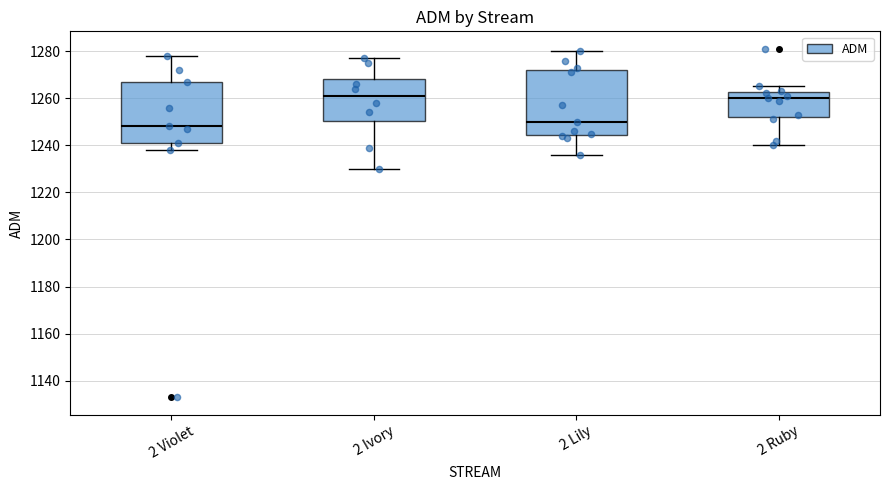

Reading left to right, transcribe this box plot: for each box, give where its median line is, the range the box spans, and where its two whiskers end, as read against the y-axis. The values are not printed on the chart, so give them approximately, as read against the axis.

2 Violet: median 1248, box 1242 to 1268, whiskers 1238 to 1278
2 Ivory: median 1262, box 1250 to 1268, whiskers 1230 to 1278
2 Lily: median 1250, box 1244 to 1272, whiskers 1236 to 1280
2 Ruby: median 1260, box 1252 to 1262, whiskers 1240 to 1266